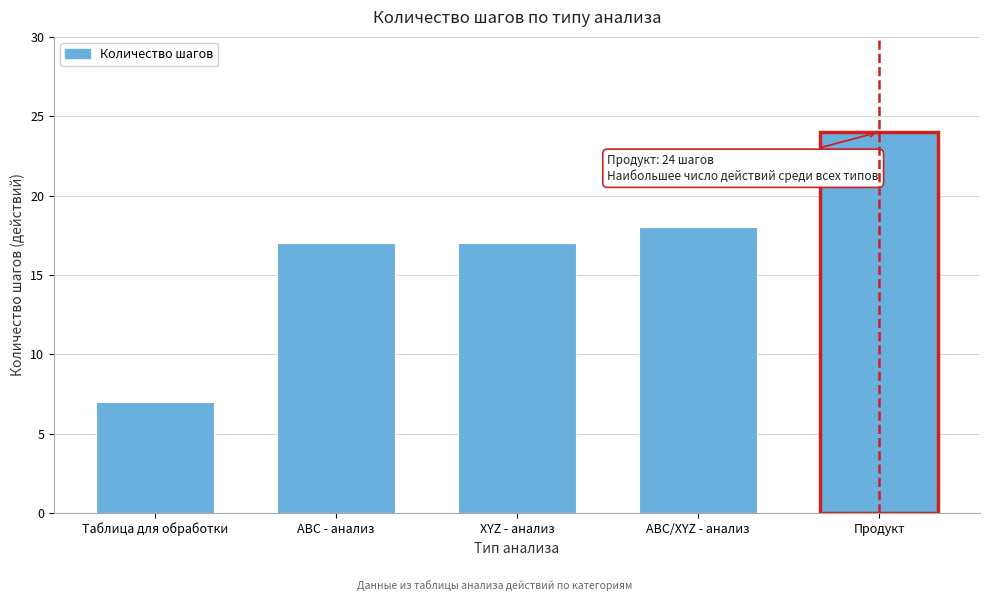

Reading left to right, extract all data points from this chart.

7	17	17	18	24